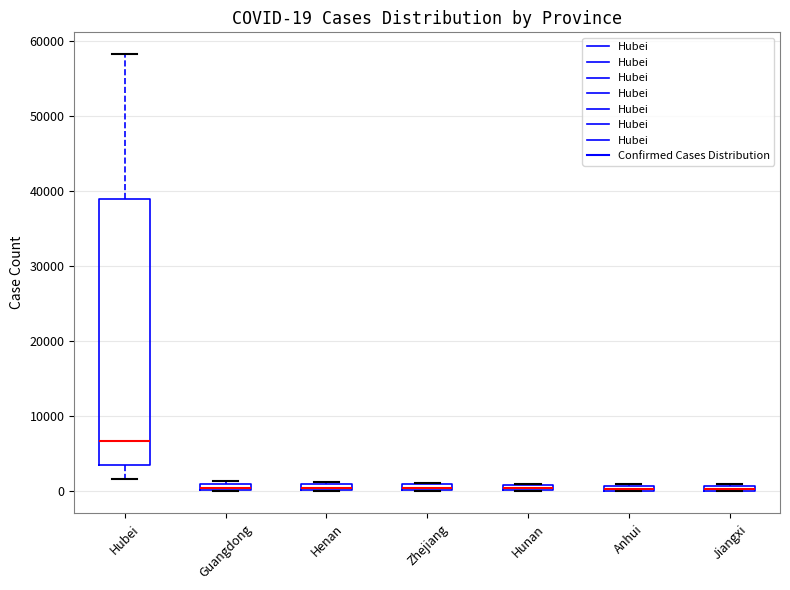

Which box is the tallest, from its lower edge to its upper edge?

Hubei